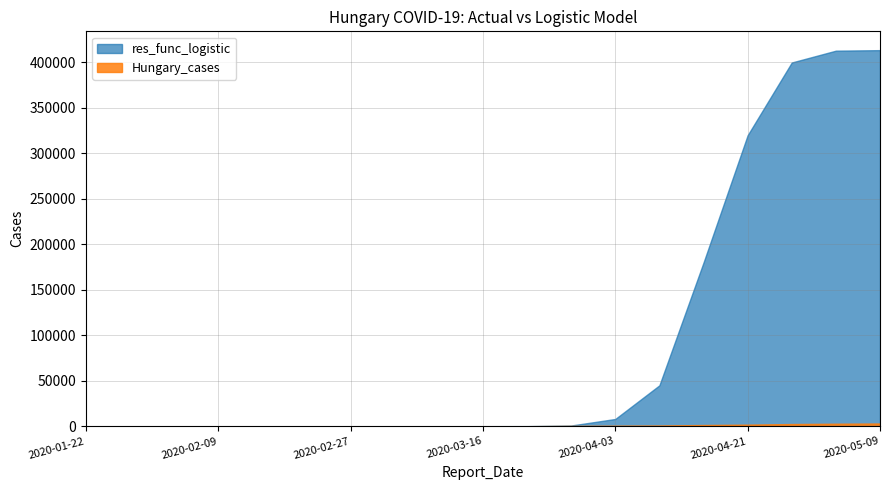

What is the total value across all series at 2020-03-10?

41.0